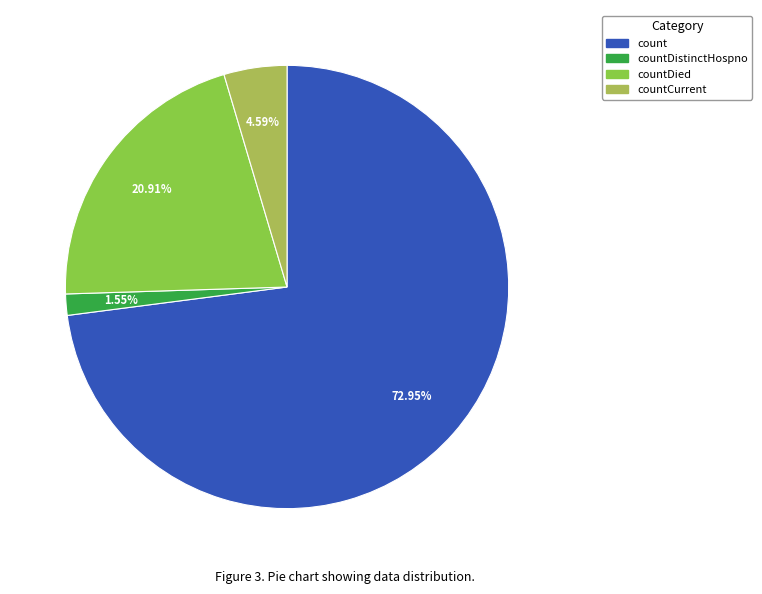

Does any single category account for the majority?

Yes